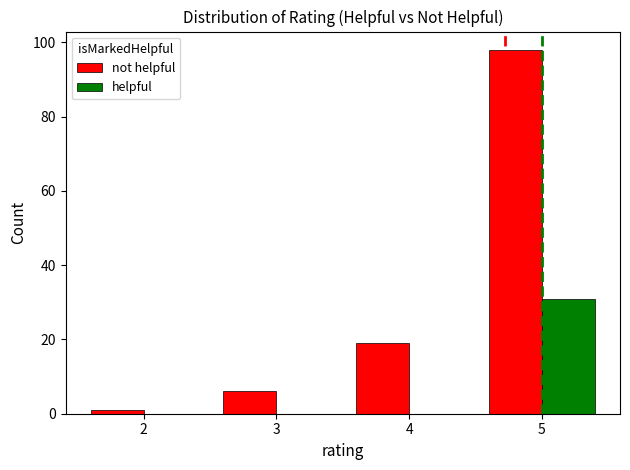

What is the height of the not helpful bar covering 4.5 to 5.5 on the x-axis? The values are not printed on the chart, so give them approximately, as read against the axis.

98